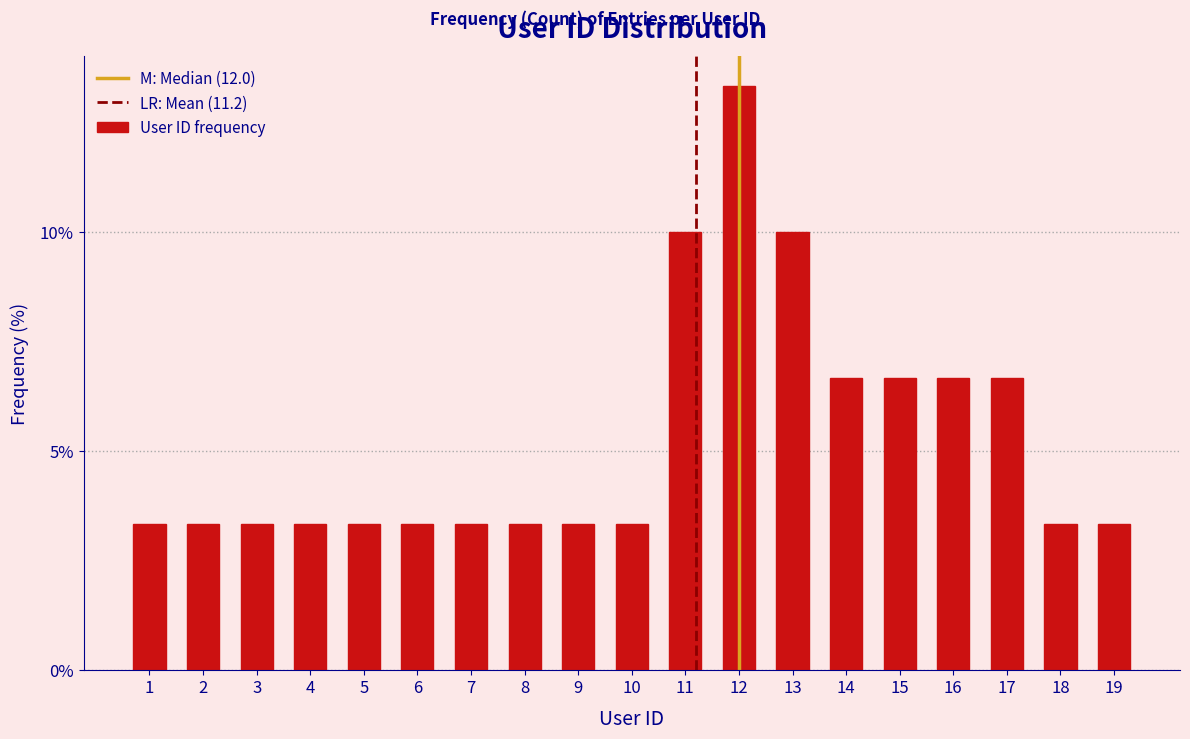

Reading left to right, list all the values displayed in this chart.

1=3.3	2=3.3	3=3.3	4=3.3	5=3.3	6=3.3	7=3.3	8=3.3	9=3.3	10=3.3	11=10.0	12=13.3	13=10.0	14=6.7	15=6.7	16=6.7	17=6.7	18=3.3	19=3.3